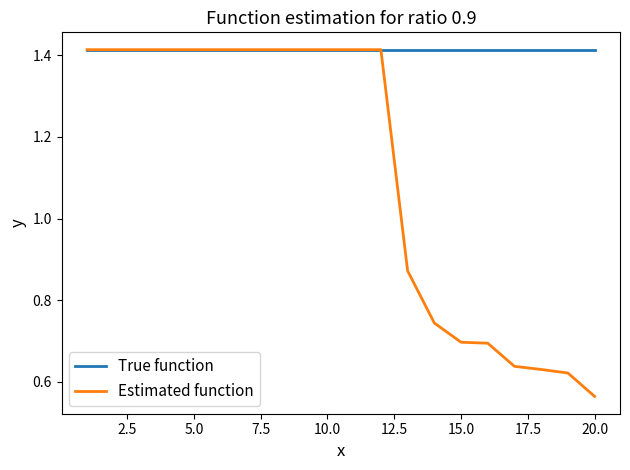

Which series has the largest range (max minus min)?

Estimated function